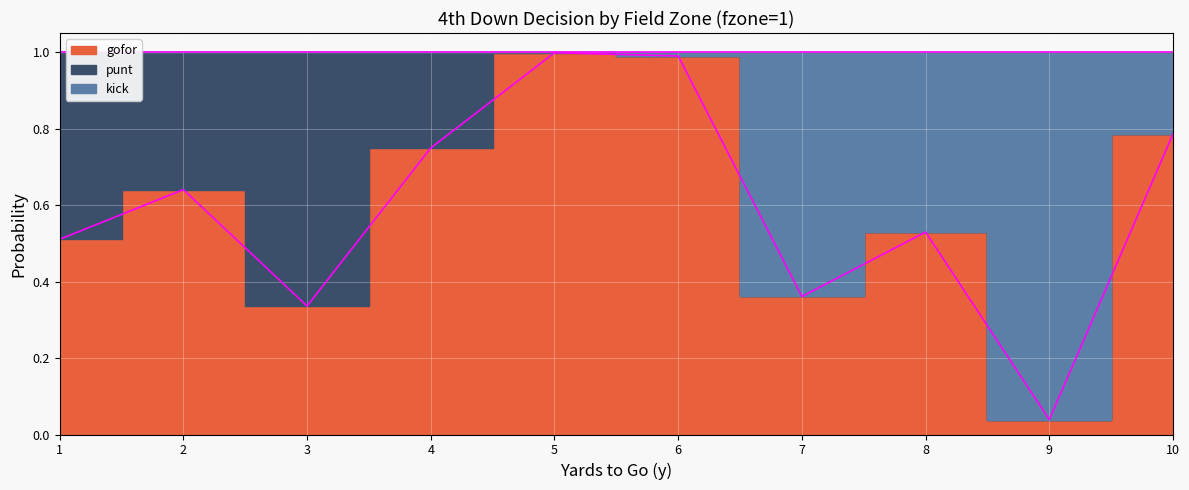

After their last crossing, which series has the higher values: kick or punt?

kick